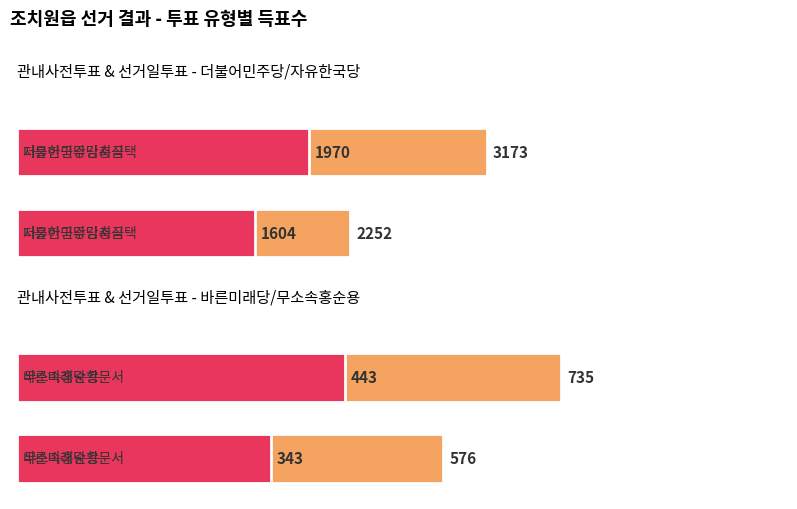

Count the 자유한국당김충식 values in the range 1604 to 1970.

2